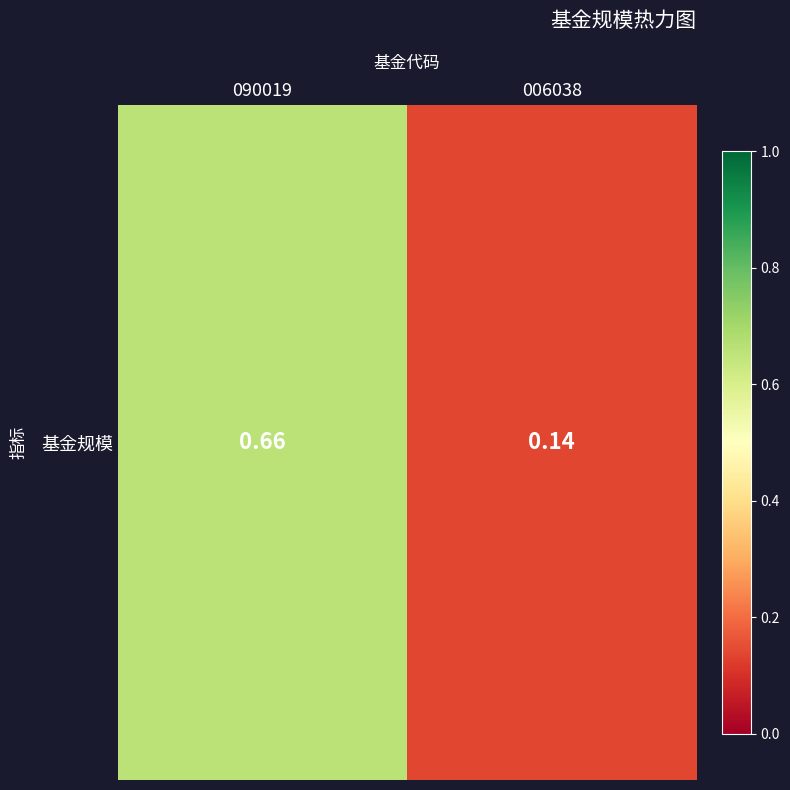

True or false: the data shows 0.7 at 090019.

True